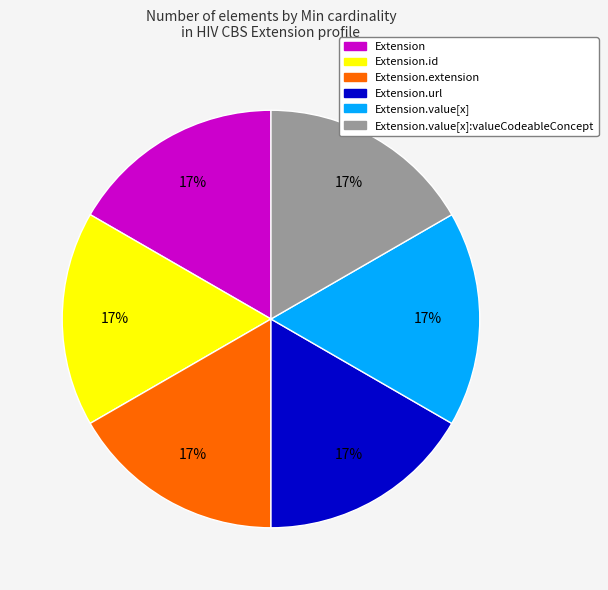

Is there any slice that represents more than half of the pie?

No